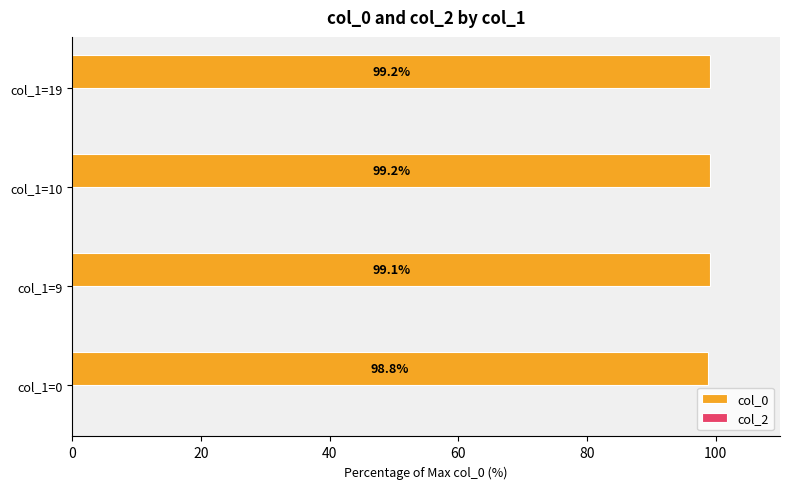

Which has a higher value, col_1=9 or col_1=0?

col_1=9